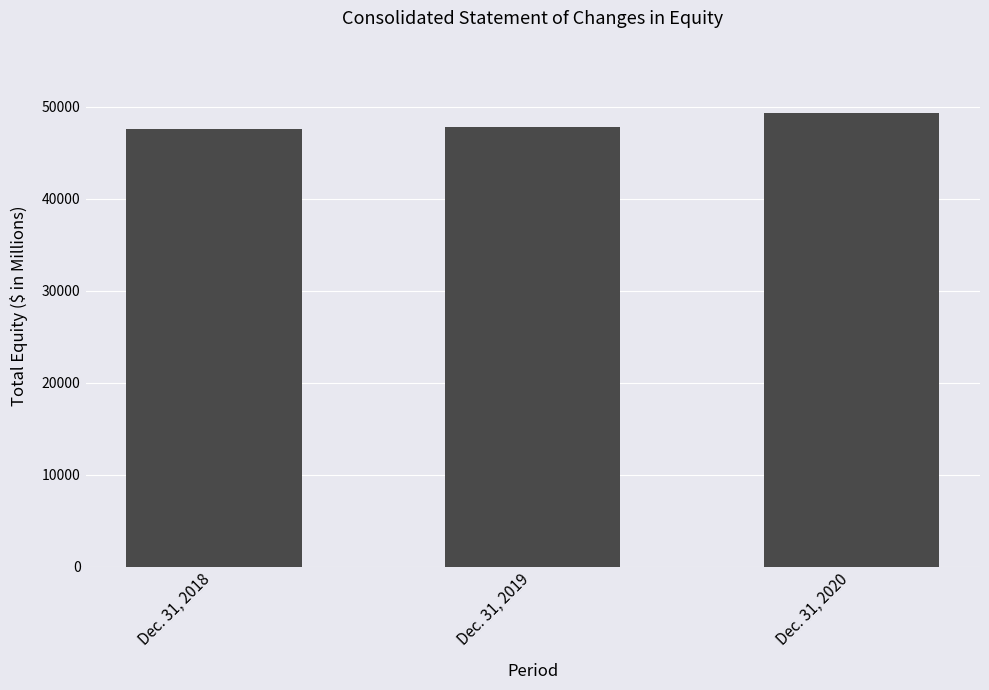

Where is the data nearest to the value 48464?

Dec. 31, 2019